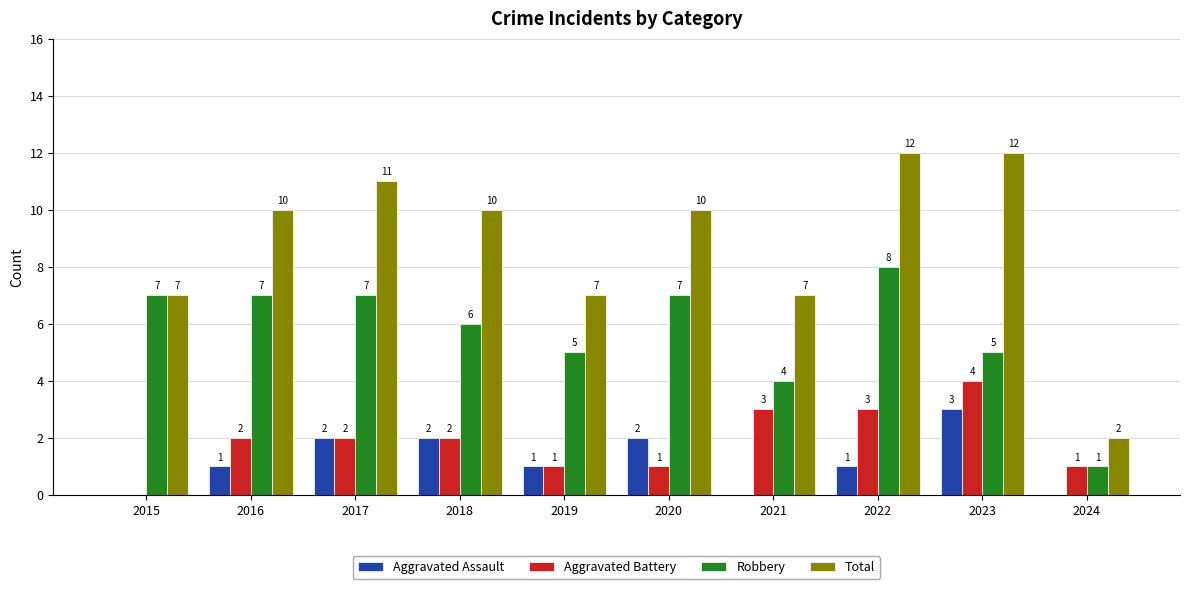

What is the total value across all series at 2021?

14